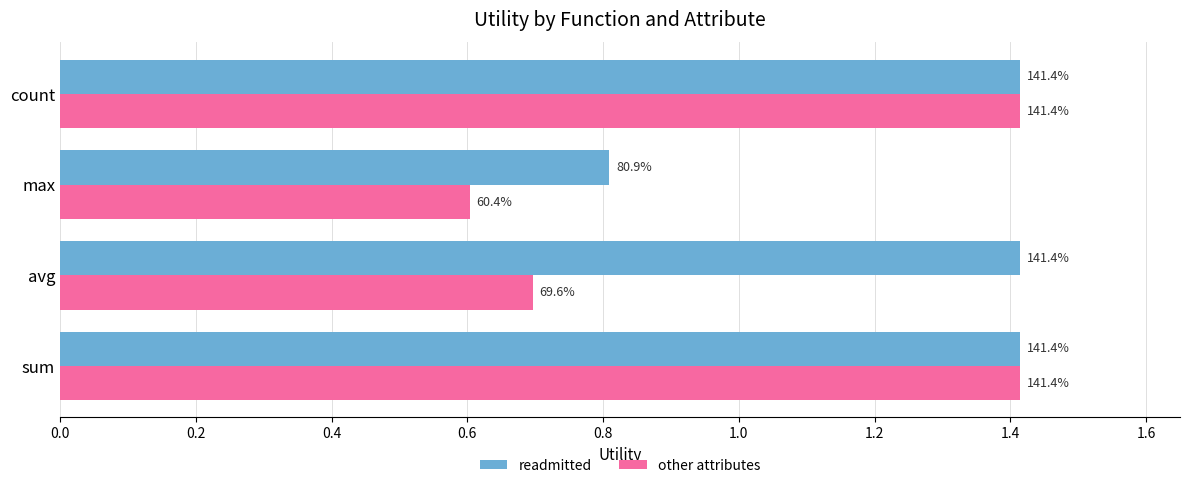

What are all the series names shown in the legend?

readmitted, other attributes